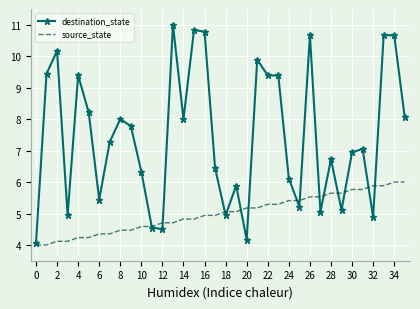

What is the maximum value for destination_state?

11.0